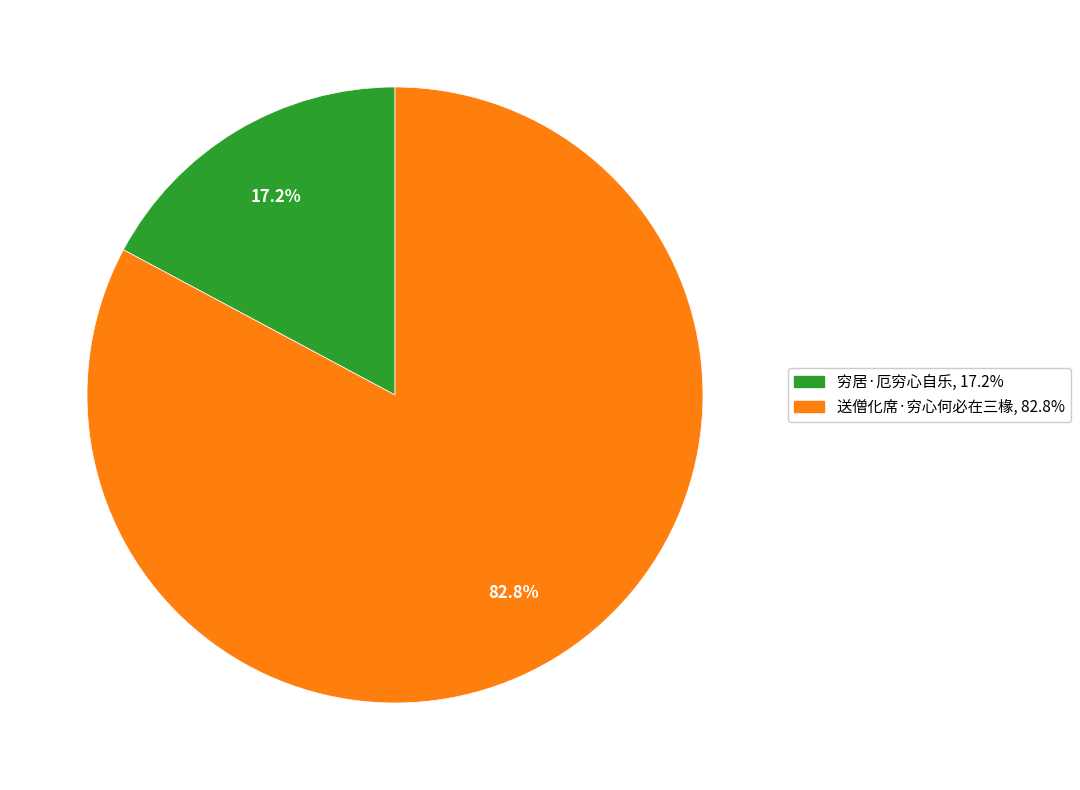

Combined, do 送僧化席·穷心何必在三椽 and 穷居·厄穷心自乐 account for over 50%?

Yes